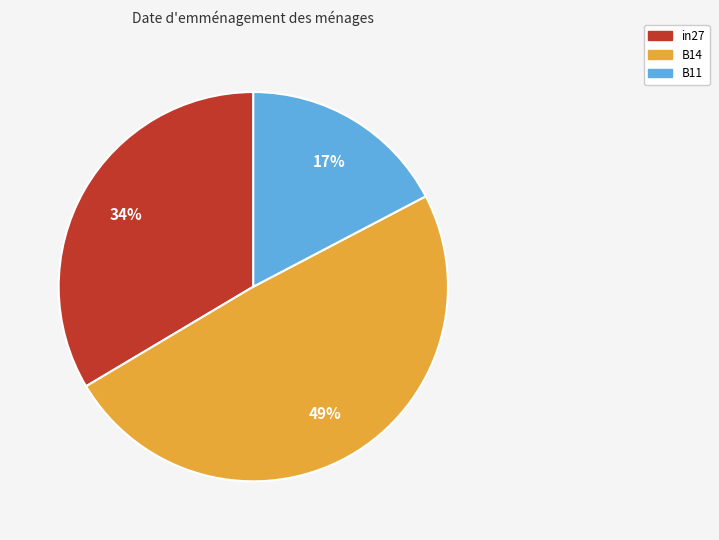

The B14 slice represents 49% of the pie. True or false?

True